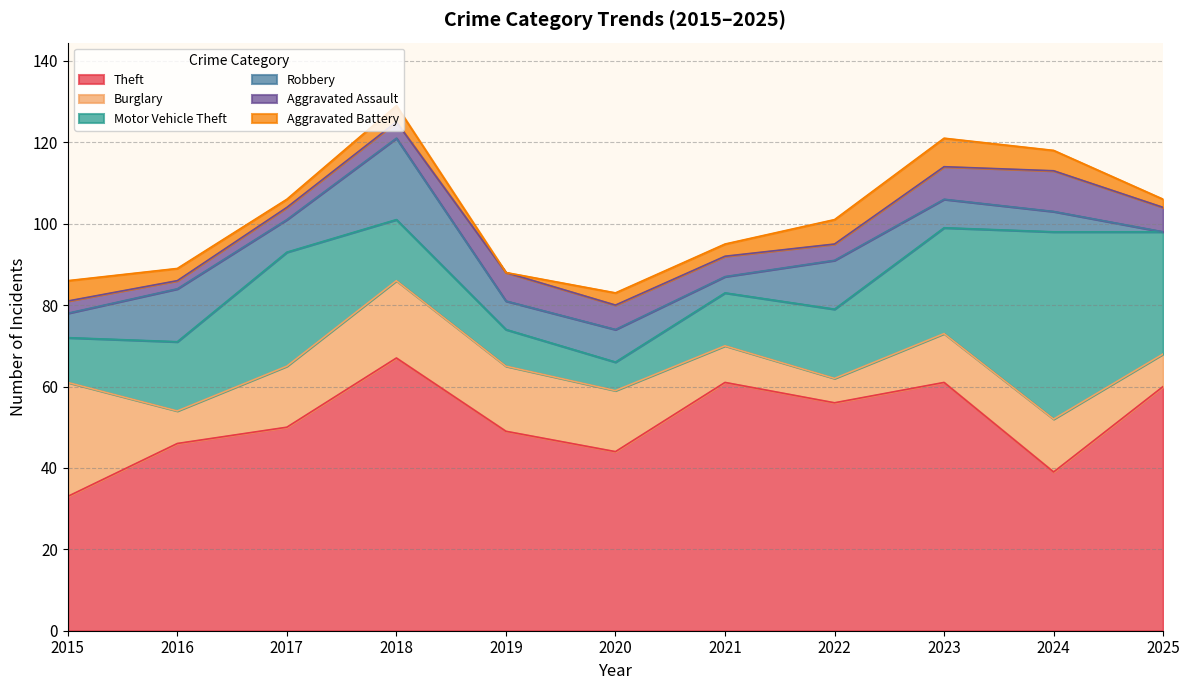

How many series are shown in this chart?

6